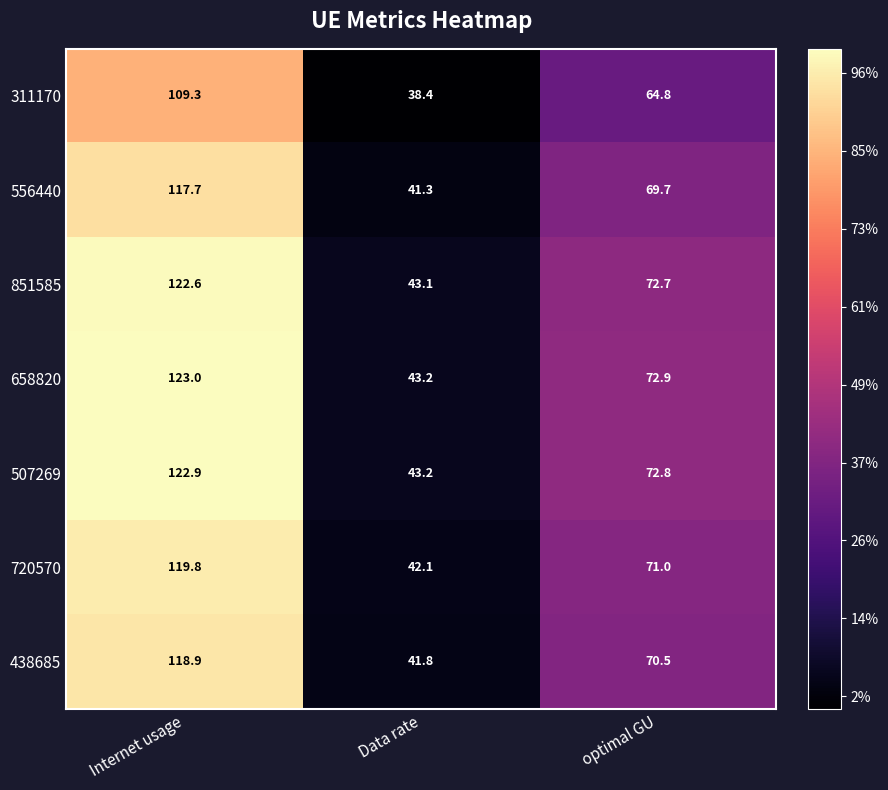

How many data points does each series have?

3